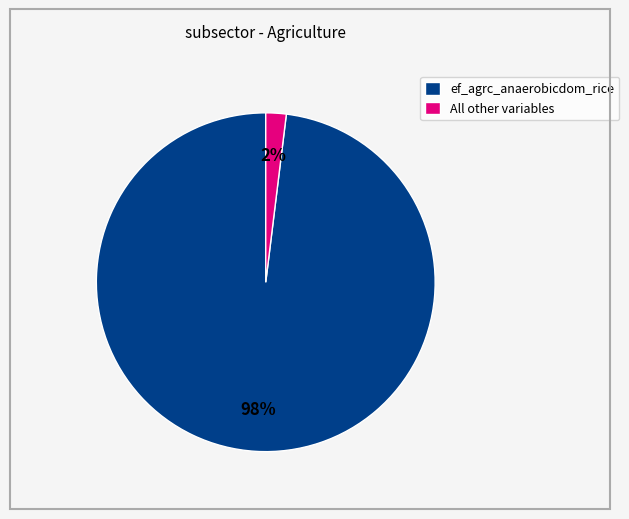

Which slice is the largest?

ef_agrc_anaerobicdom_rice